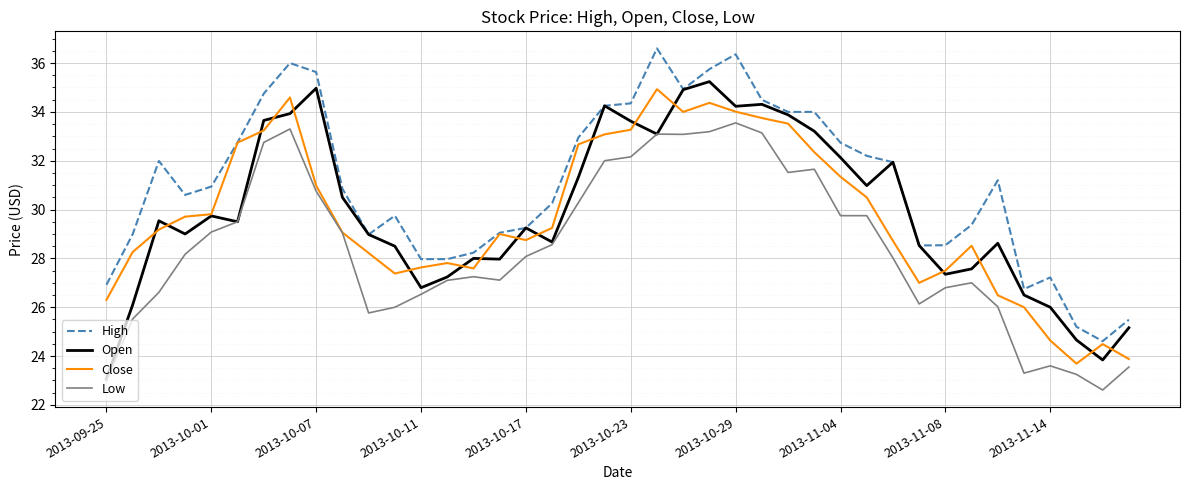

True or false: Low and High intersect in this chart.

False